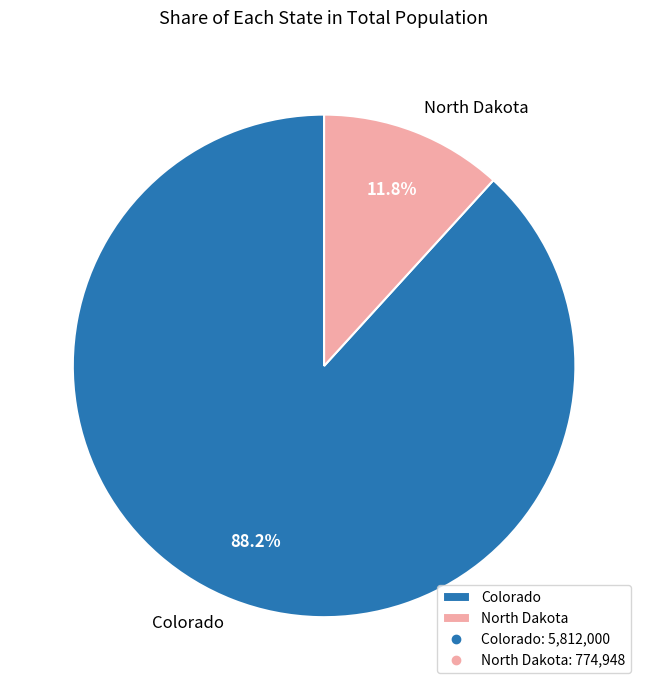

Between North Dakota and Colorado, which is larger?

Colorado